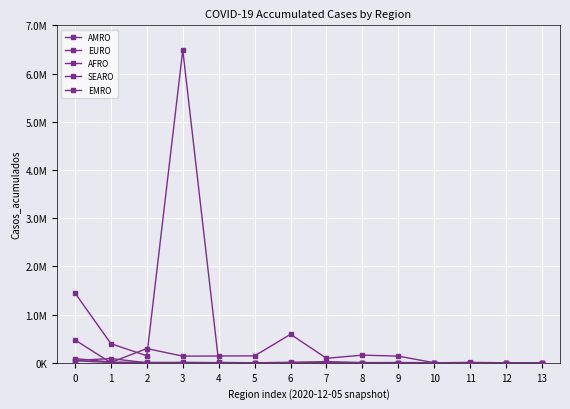

What is the difference between the second highest and minimum values in the SEARO series?

6772